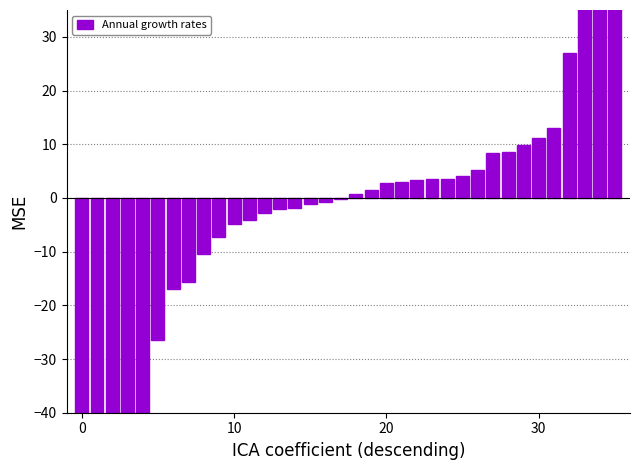

How many negative values are there?

18